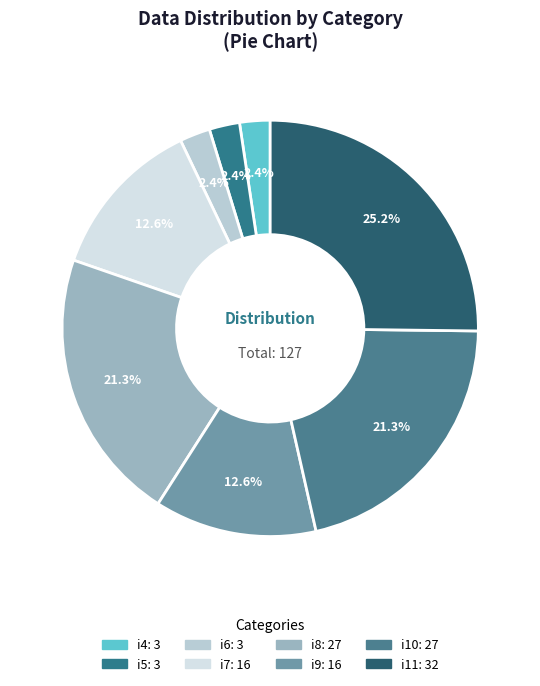

True or false: i11 accounts for 25% of the total.

True